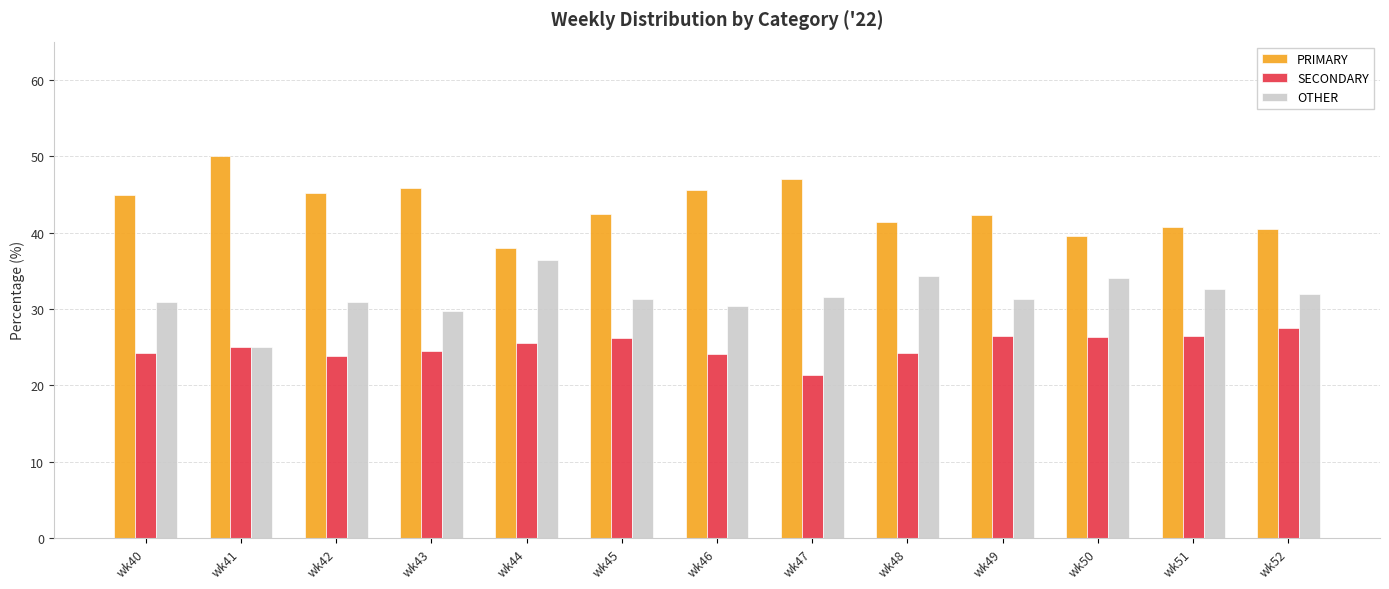

At how many categories does at least one series exceed 23?

13